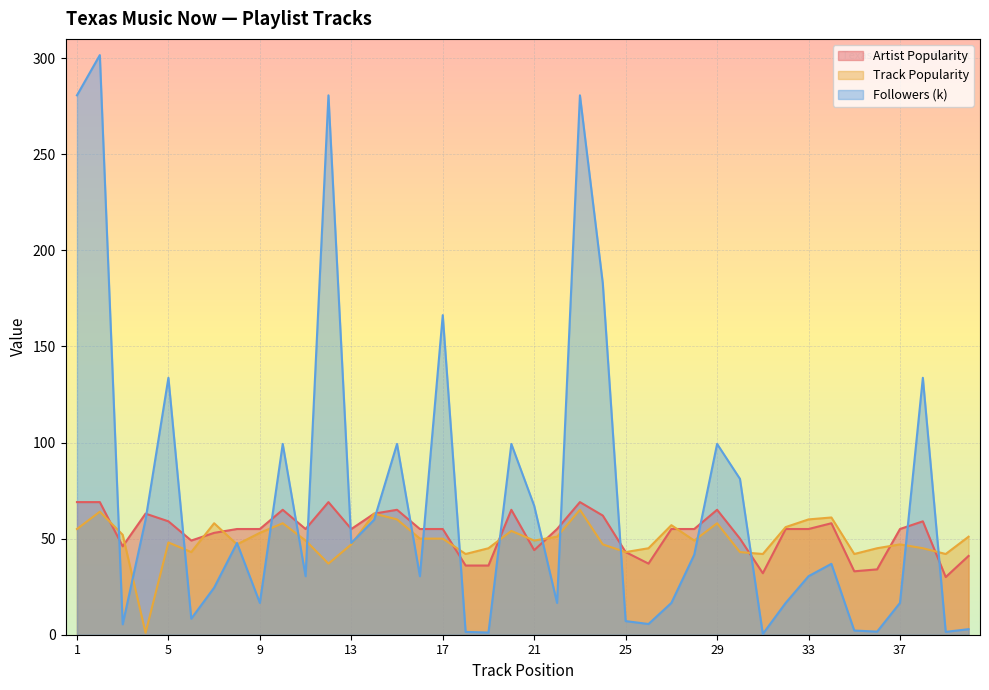

True or false: Followers (k) and Track Popularity cross at least once.

True